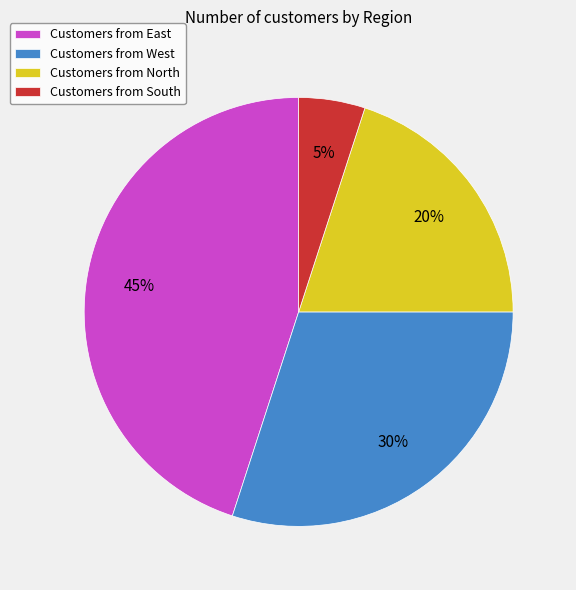

Between Customers from North and Customers from West, which is larger?

Customers from West